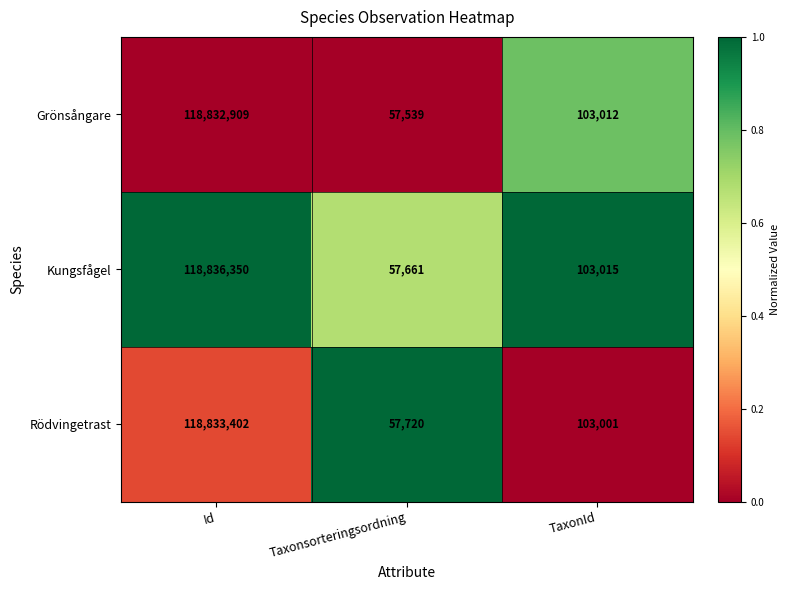

Rank the series by their average value, from highest to lowest.

Kungsfågel, Rödvingetrast, Grönsångare